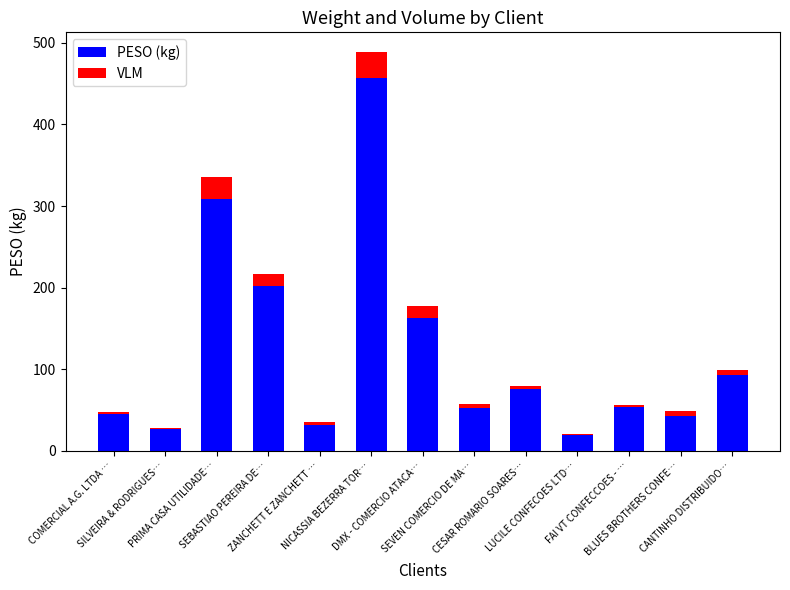

Are the bars horizontal?

No